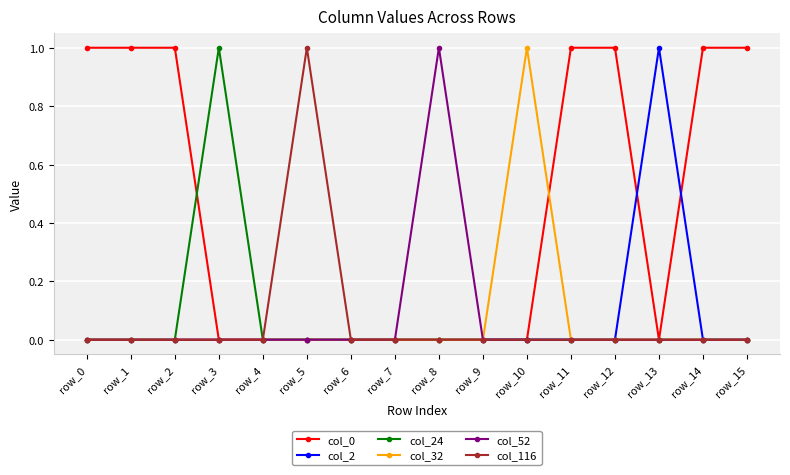

What is the sum of all col_52 values?

1